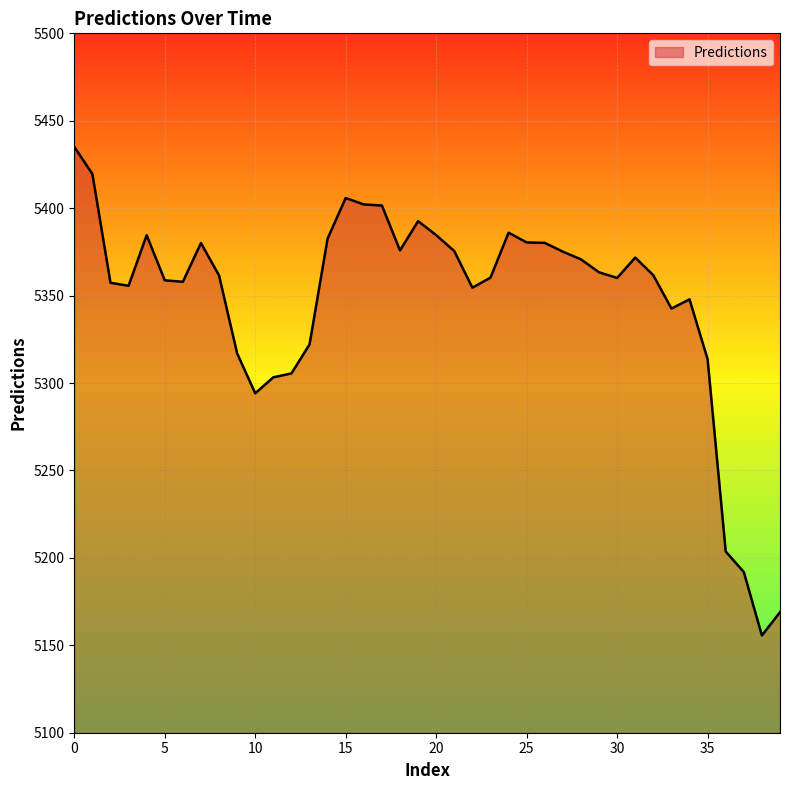

What is the greatest value displayed?

5435.1